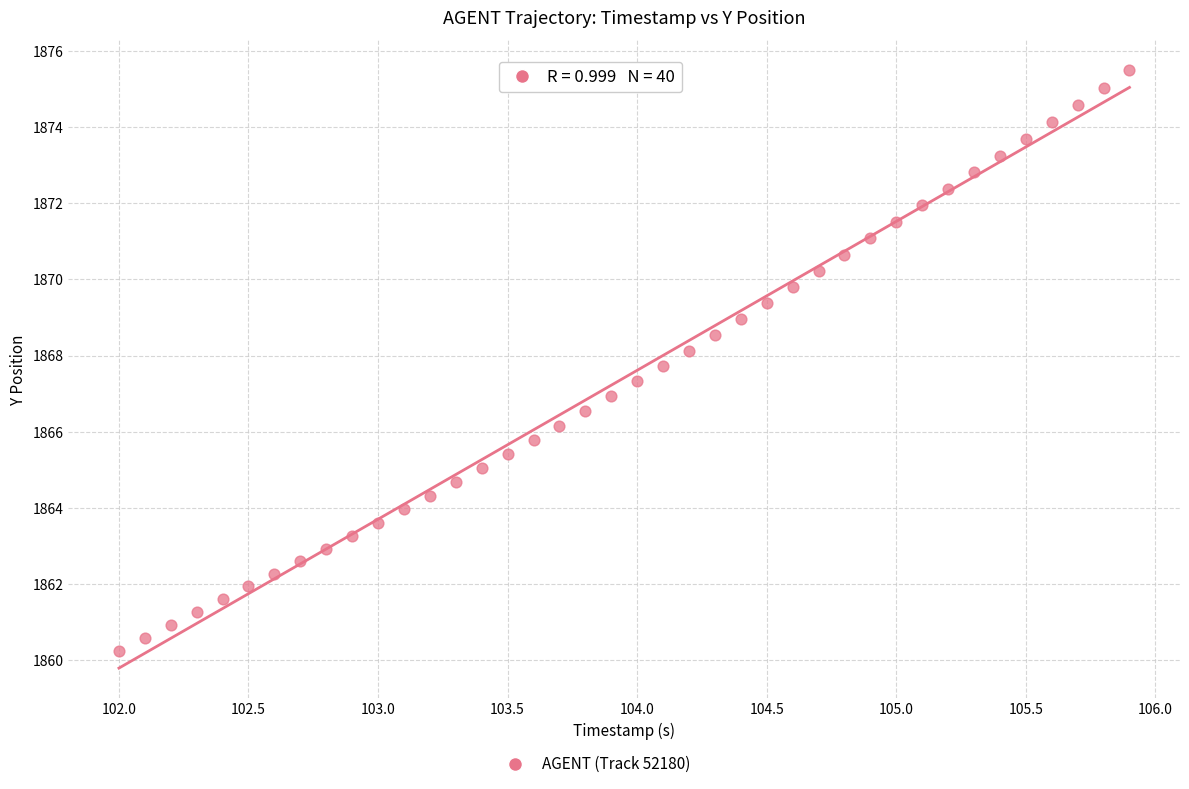

What is the range of X values (max minus min)?

3.9